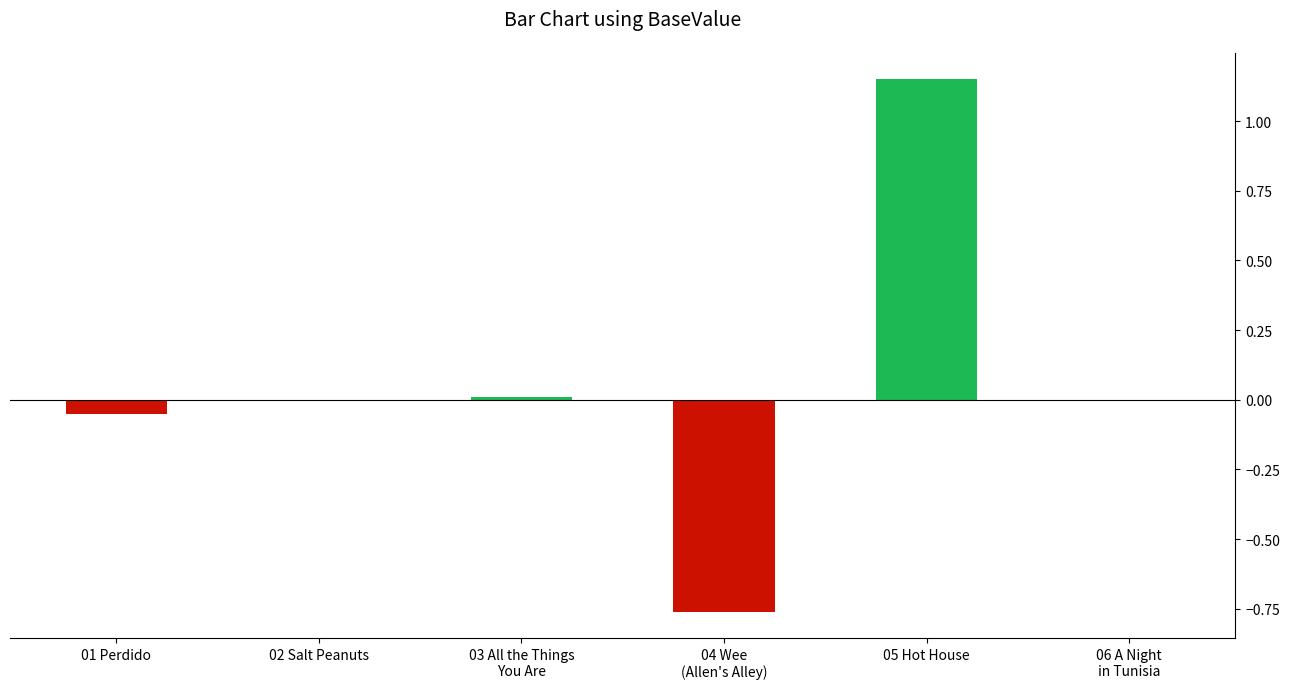

Rank the categories by value from lowest to highest.

04 Wee (Allen's Alley).m4a, 01 Perdido.m4a, 02 Salt Peanuts.m4a, 06 A Night in Tunisia.m4a, 03 All the Things You Are_52nd Stree.m4a, 05 Hot House.m4a